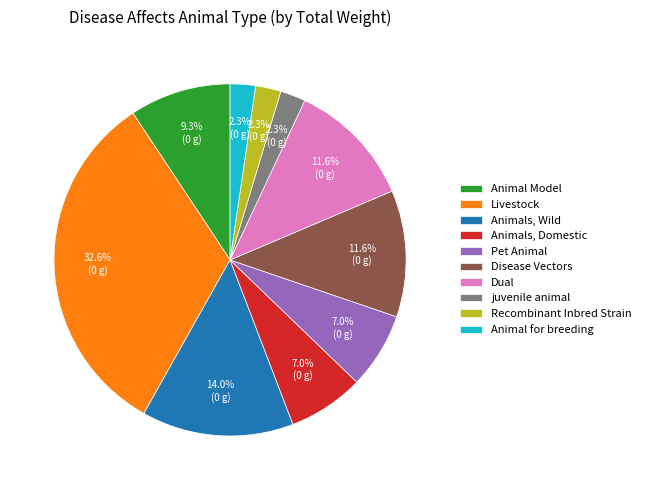

How many segments does this pie chart have?

10